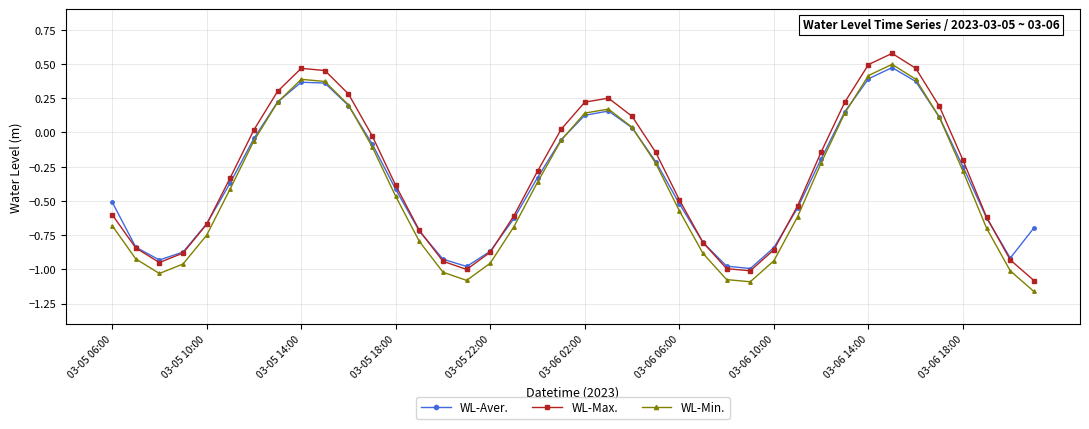

In WL-Min., how many points are higher than both neighbors (excluding endpoints)?

3